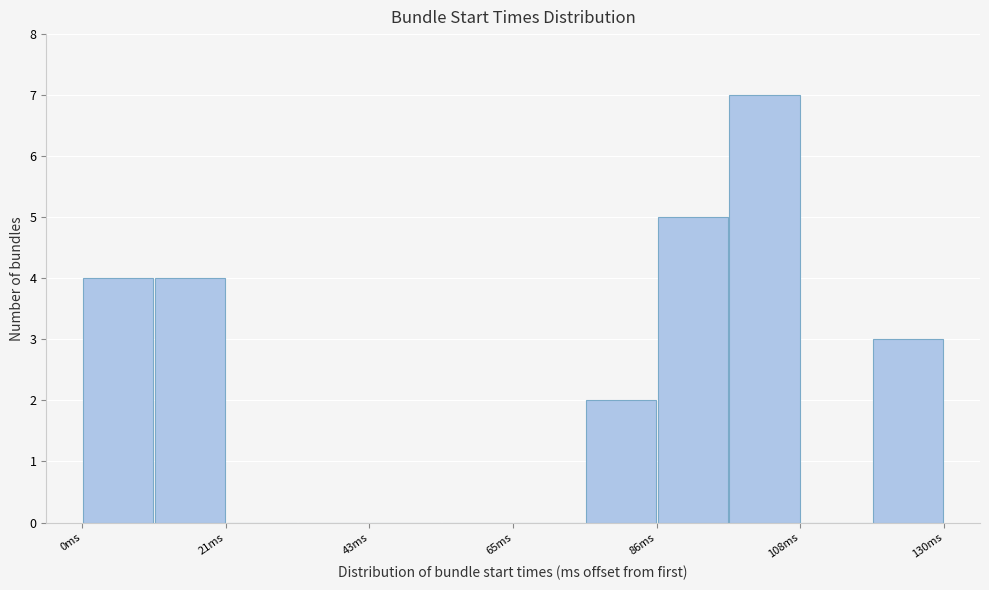

Around what value on the x-axis is the tallest bar? Give the approximate position of its centre, as read against the axis.

105